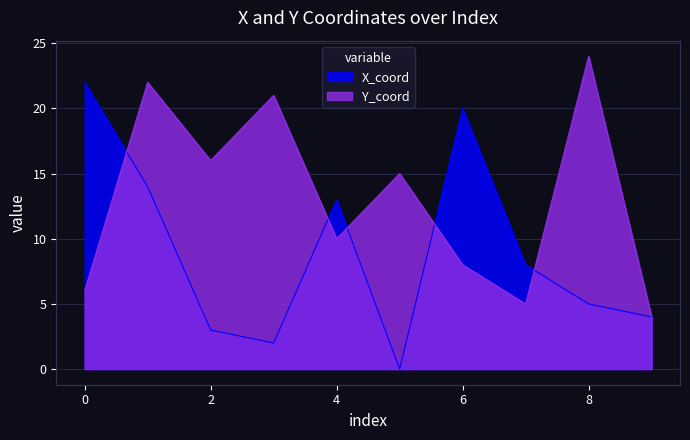

Where is the first local minimum for X_coord?

3